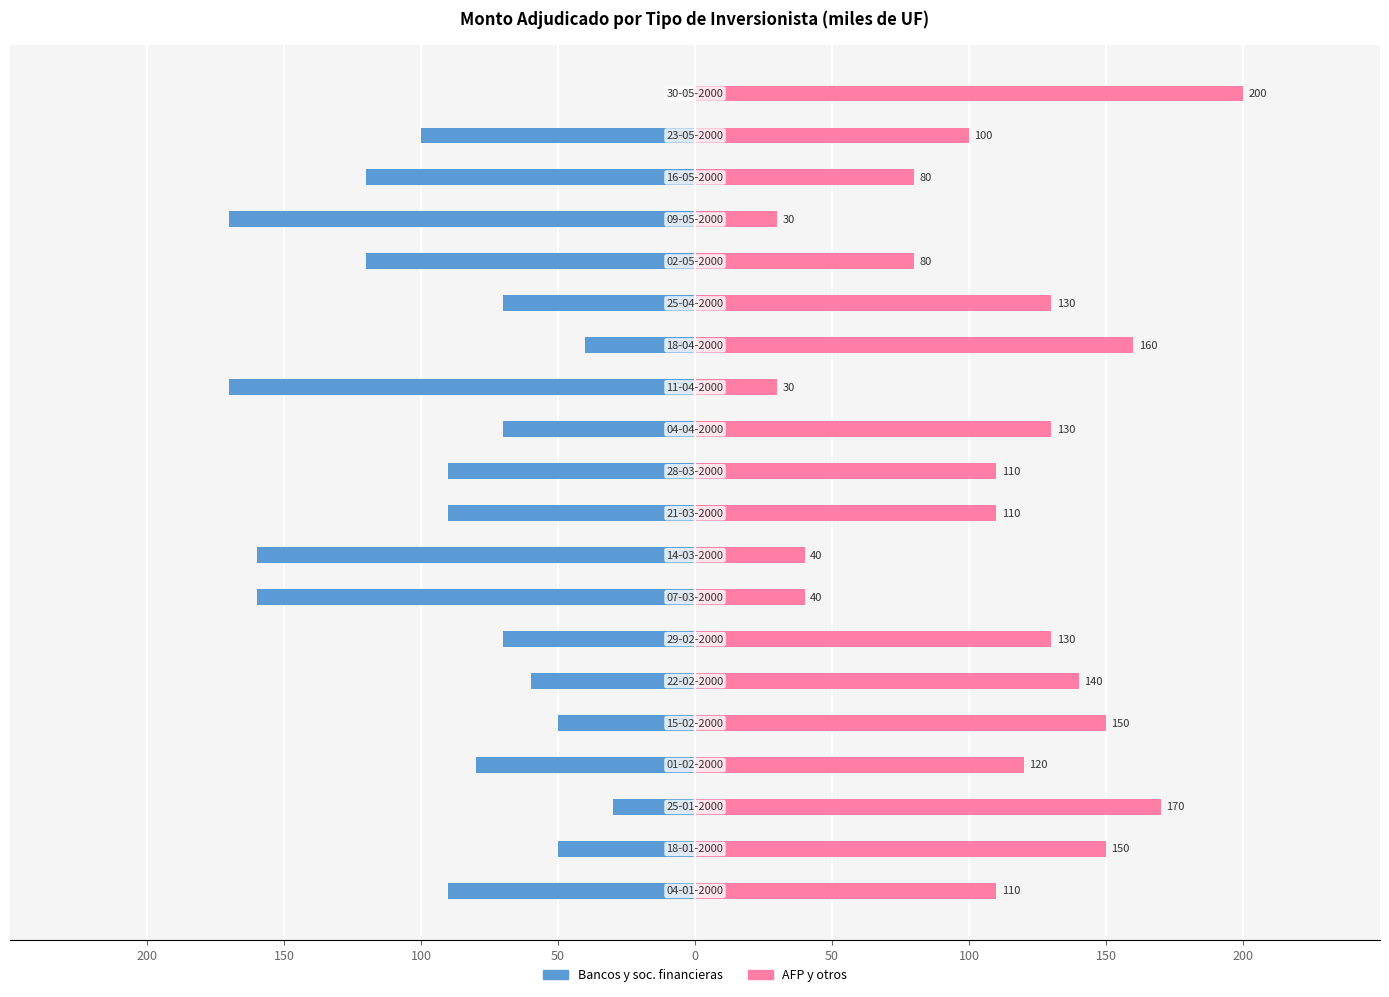

Is the value of AFP y otros at 18 greater than the value of Bancos y soc. financieras at 200?

Yes